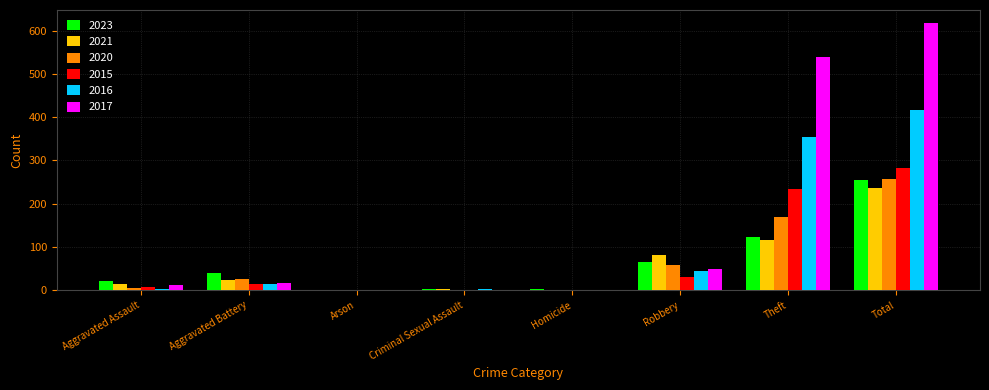

The 2023 series shows 23 at Robbery. True or false?

False